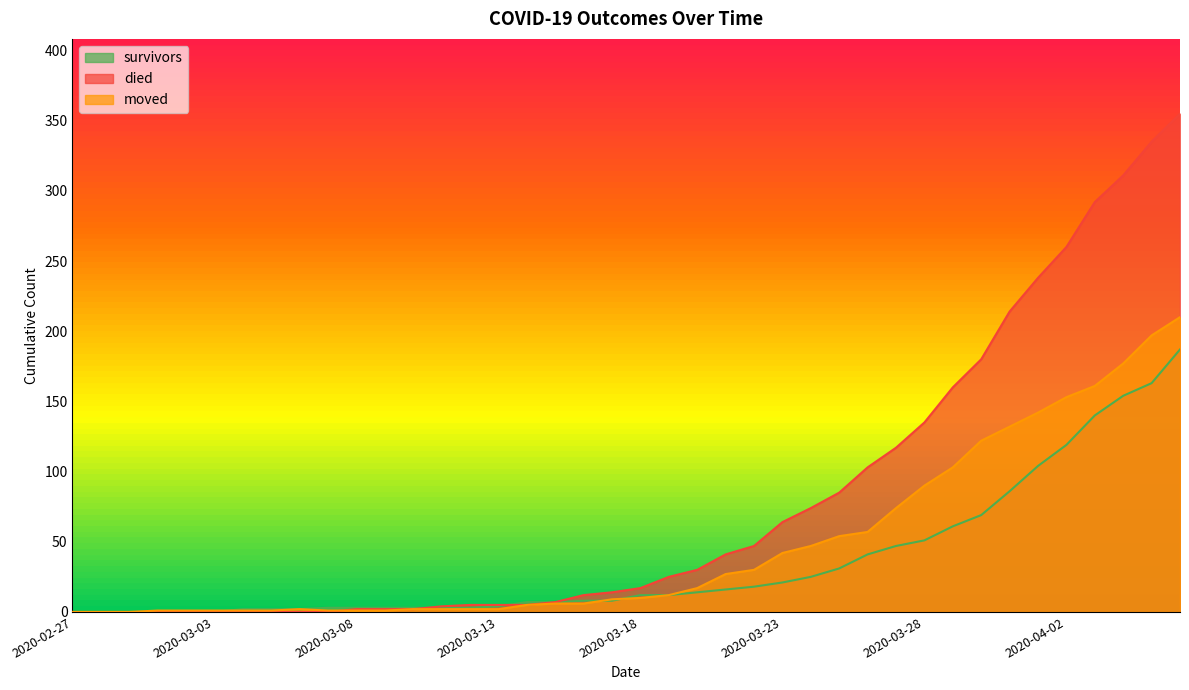

Where is moved nearest to the value 105?

2020-03-29